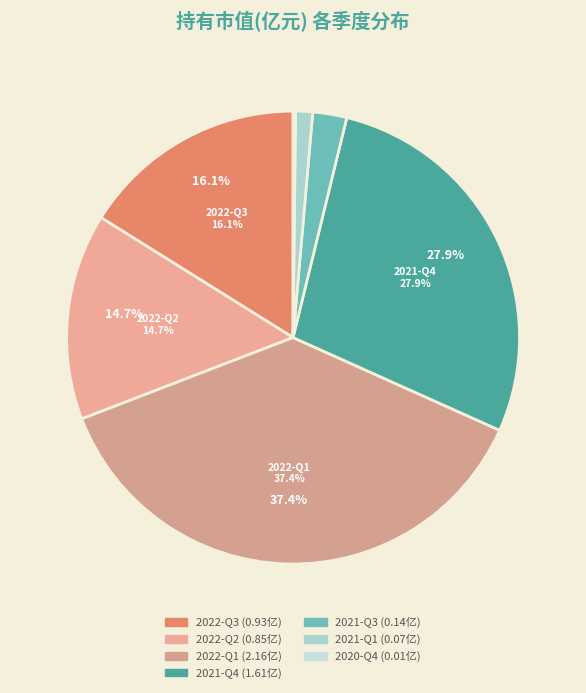

How many slices are in this pie chart?

7